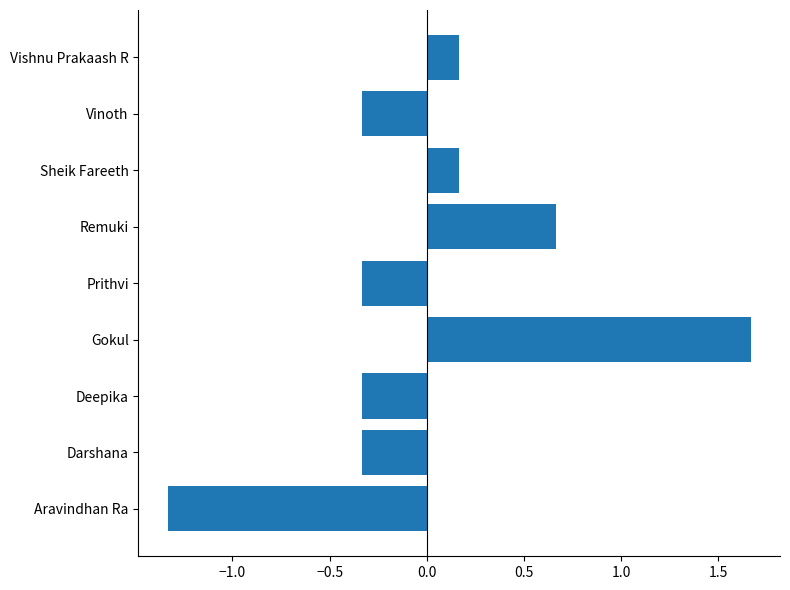

Which label corresponds to the smallest value in the chart?

Aravindhan Ra